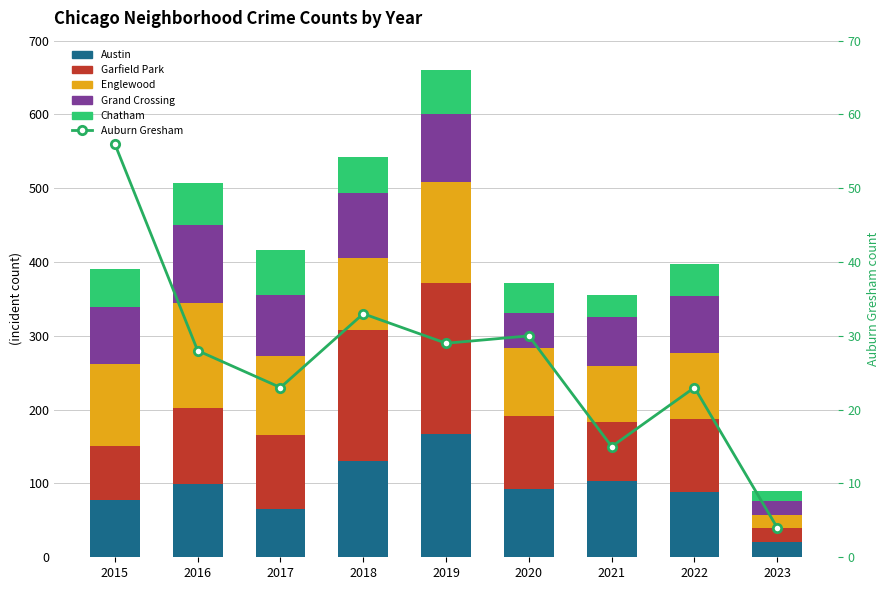

Reading left to right, transcribe all the data shown in this chart.

Austin: 2015=78	2016=99	2017=65	2018=130	2019=167	2020=92	2021=104	2022=89	2023=21
Garfield Park: 2015=73	2016=103	2017=101	2018=178	2019=204	2020=100	2021=79	2022=98	2023=18
Englewood: 2015=111	2016=142	2017=107	2018=98	2019=138	2020=92	2021=76	2022=90	2023=18
Grand Crossing: 2015=77	2016=106	2017=82	2018=88	2019=91	2020=47	2021=66	2022=77	2023=19
Chatham: 2015=51	2016=57	2017=62	2018=48	2019=60	2020=40	2021=31	2022=44	2023=14
Auburn Gresham: 2015=56	2016=28	2017=23	2018=33	2019=29	2020=30	2021=15	2022=23	2023=4